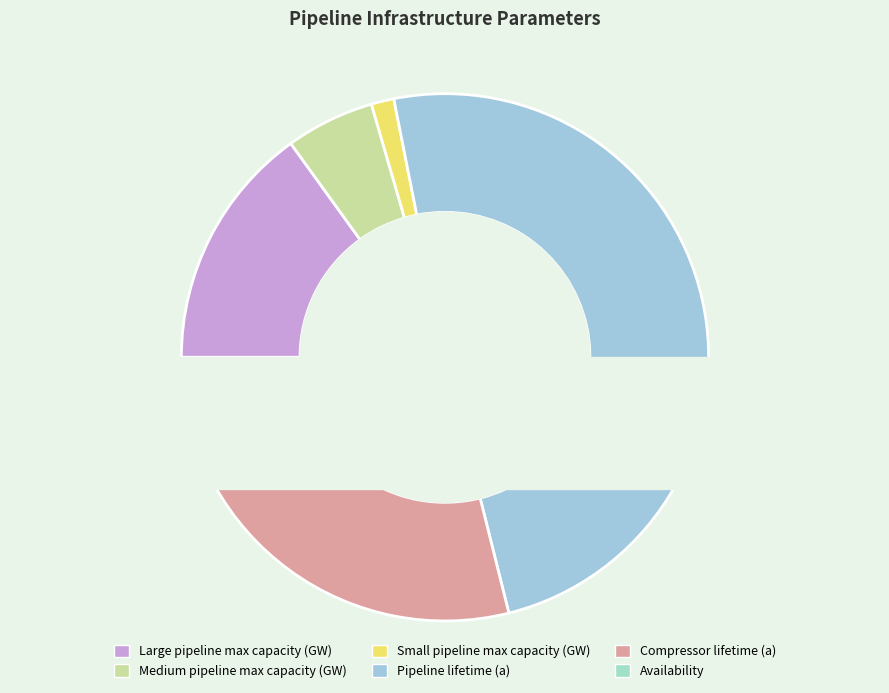

How many segments does this pie chart have?

6